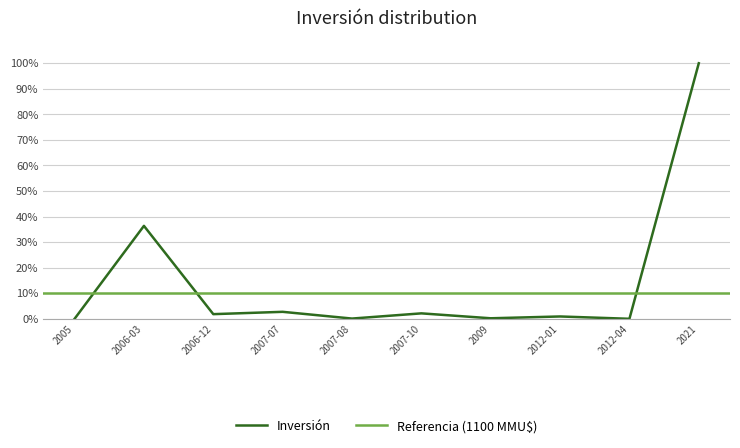

Does the chart display data point markers on the line(s)?

No